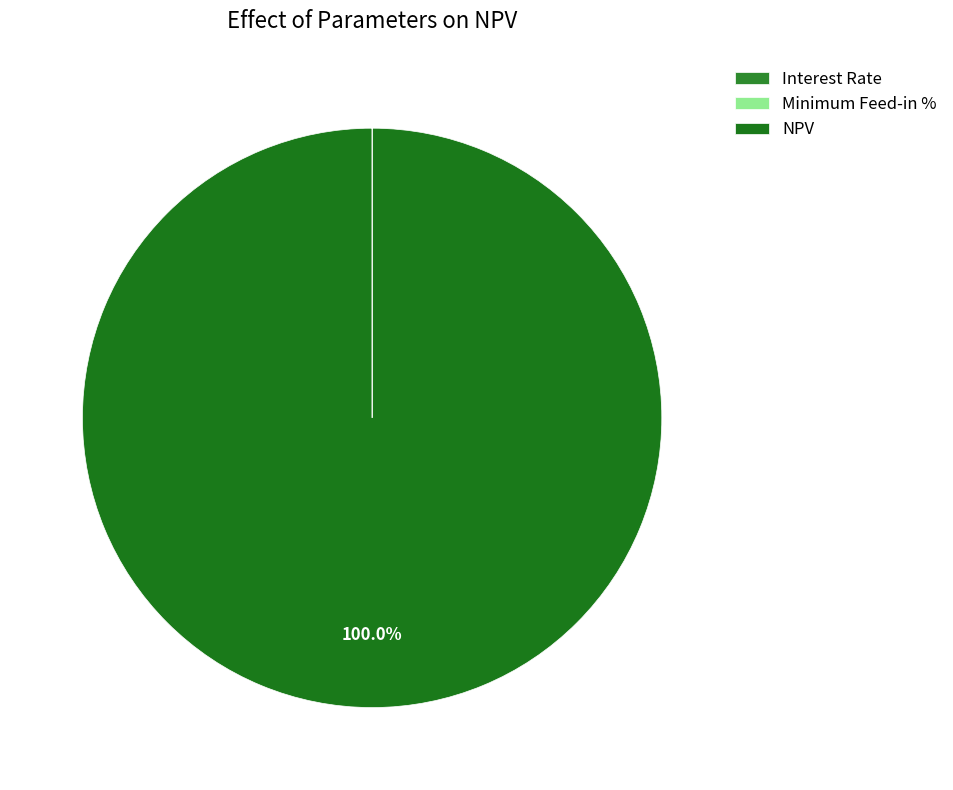

Which slice is the smallest?

Interest Rate